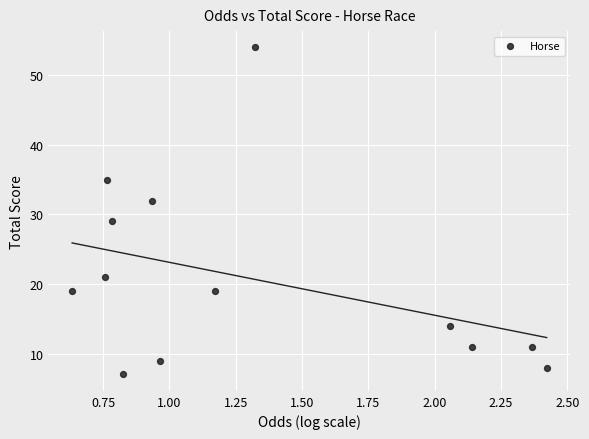

What Y value in the scatter plot is closest to 30?

29